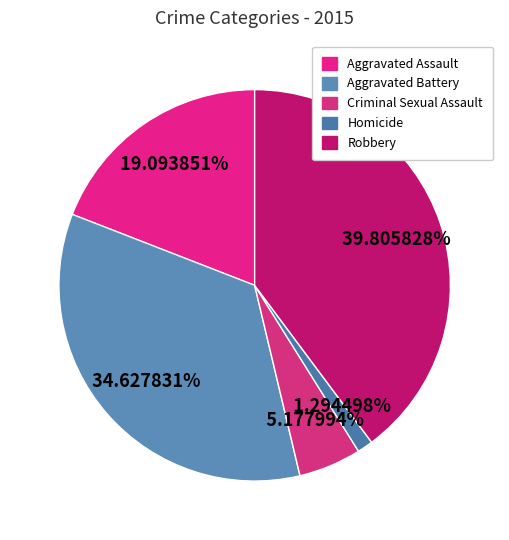

Rank the categories by value from lowest to highest.

Homicide, Criminal Sexual Assault, Aggravated Assault, Aggravated Battery, Robbery